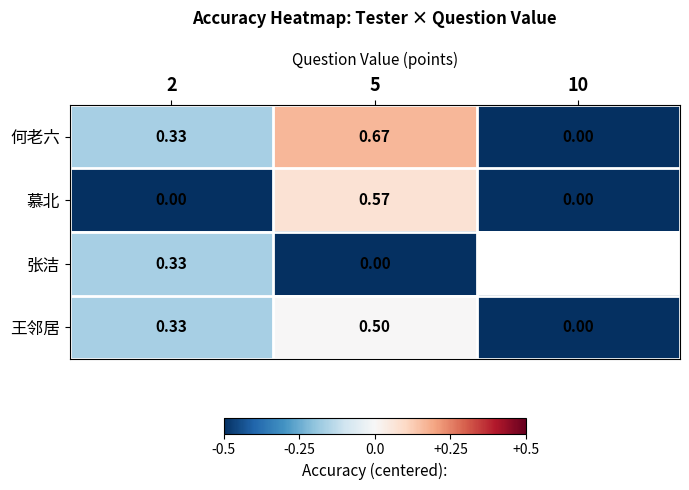

Is the value of 慕北 at 5 greater than the value of 张洁 at 2?

Yes